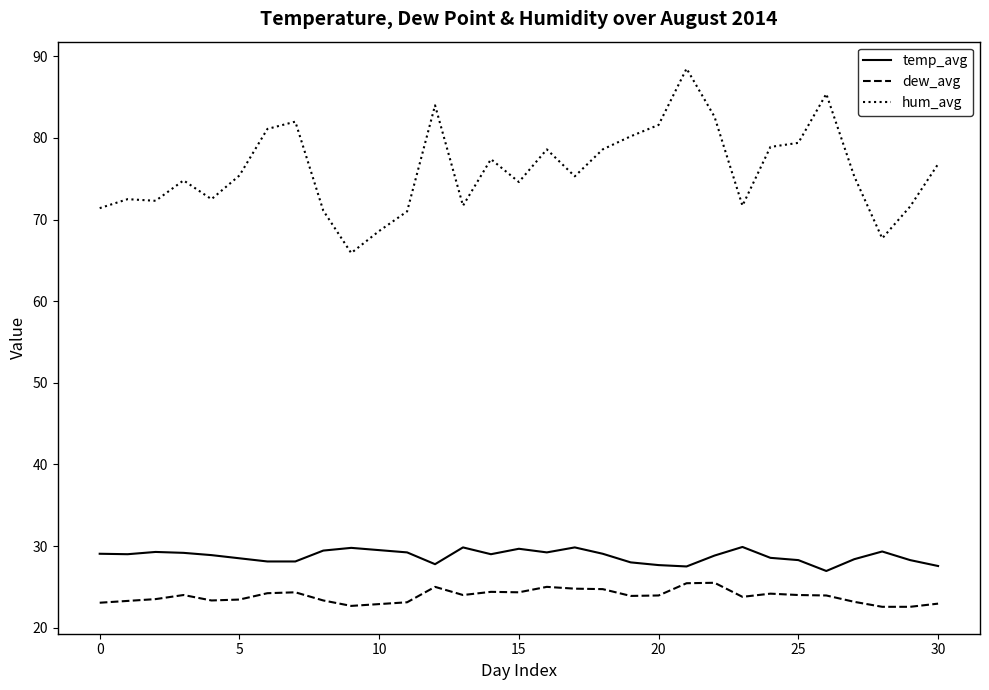

Which series has the largest total across all categories?

hum_avg